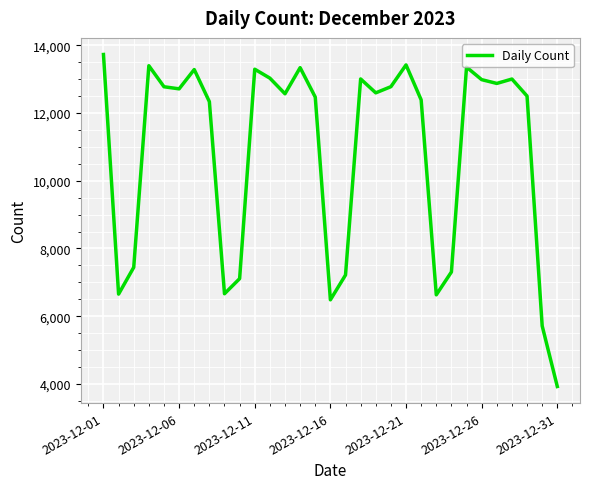

What is the difference between the maximum and minimum values?

9807